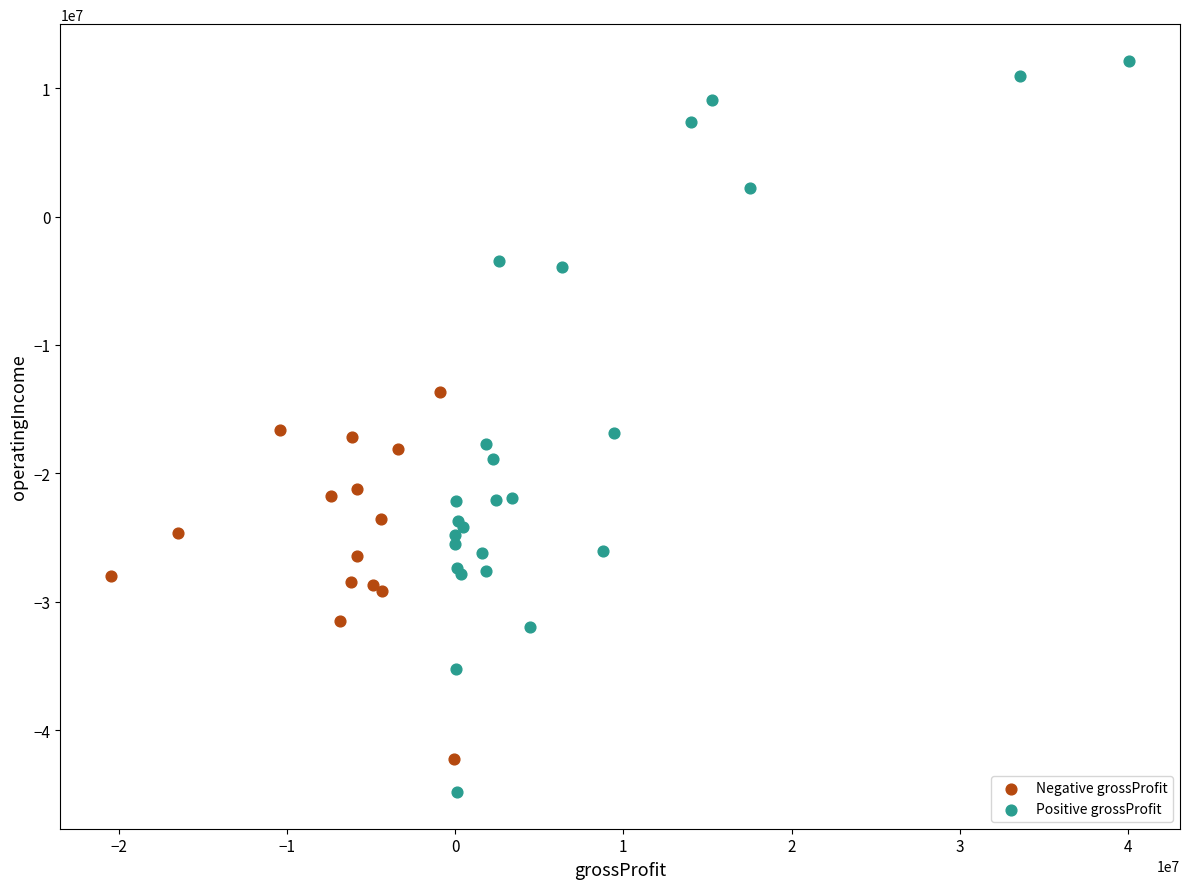

Which series has the largest Y range (max minus min)?

Positive grossProfit